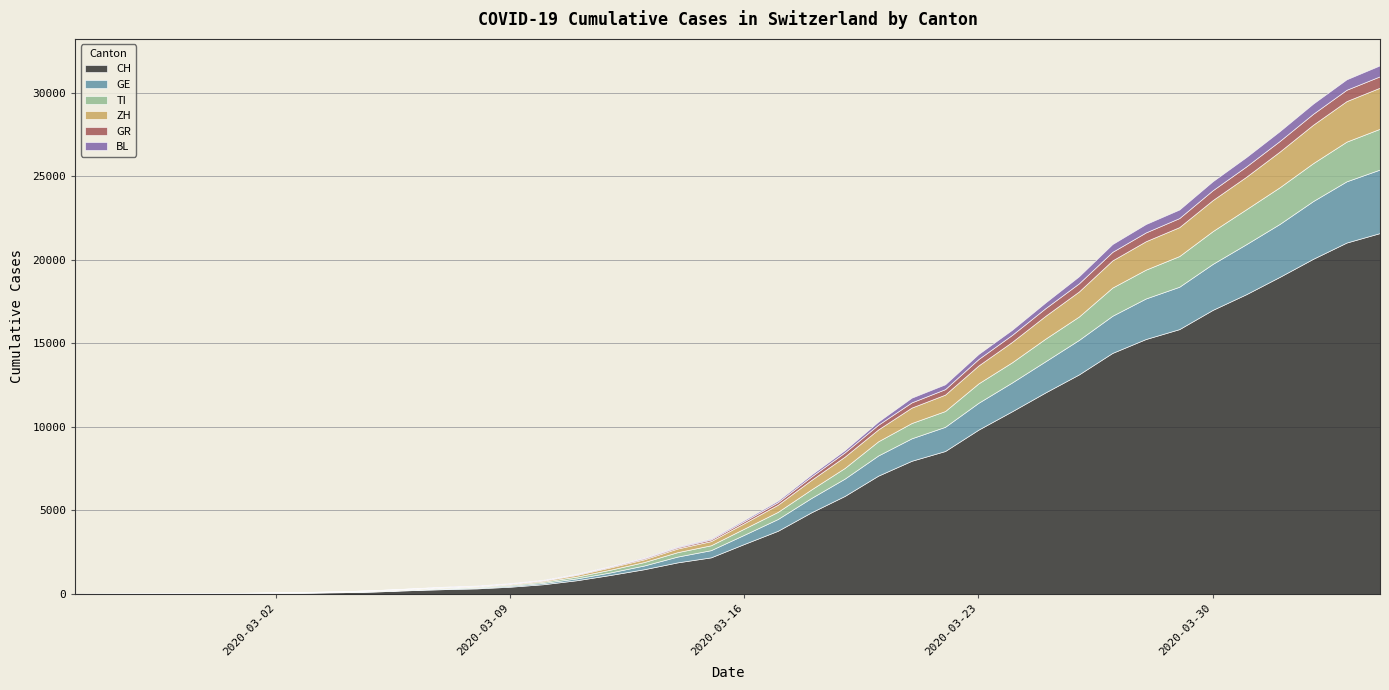

True or false: GR and CH intersect in this chart.

False